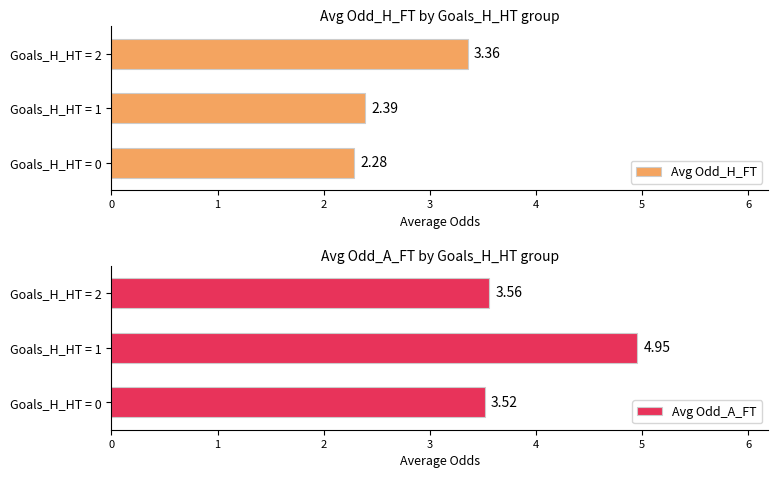

List the labels in order of Avg Odd_H_FT value, smallest first.

Goals_H_HT = 0, Goals_H_HT = 1, Goals_H_HT = 2